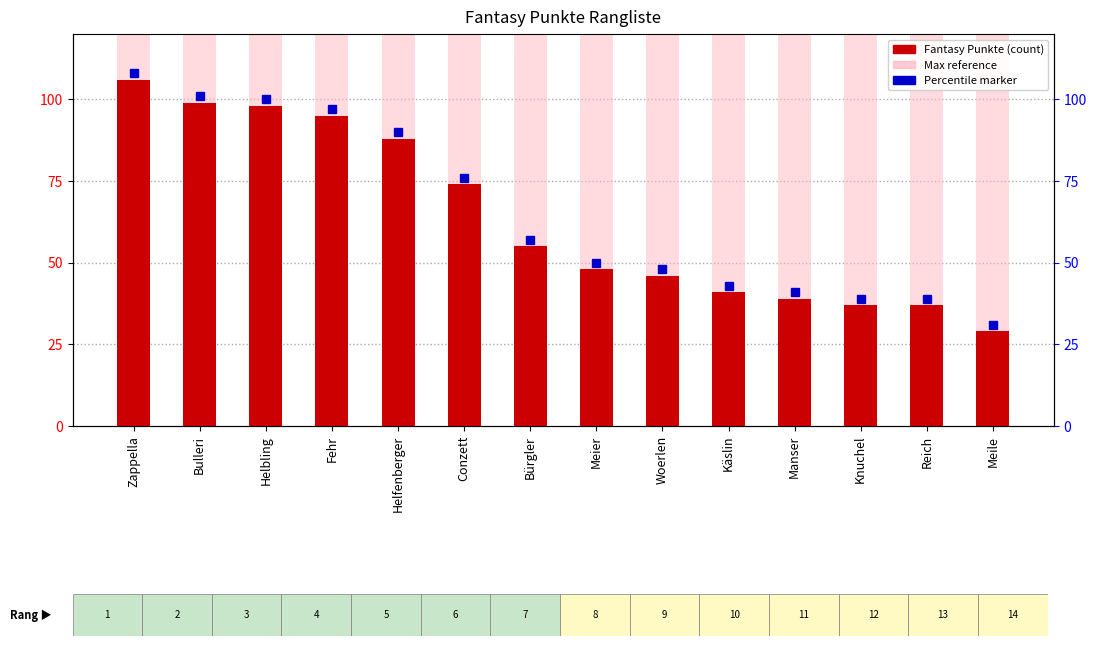

Which series changed the most between Helbling and Meier?

Fantasy Punkte